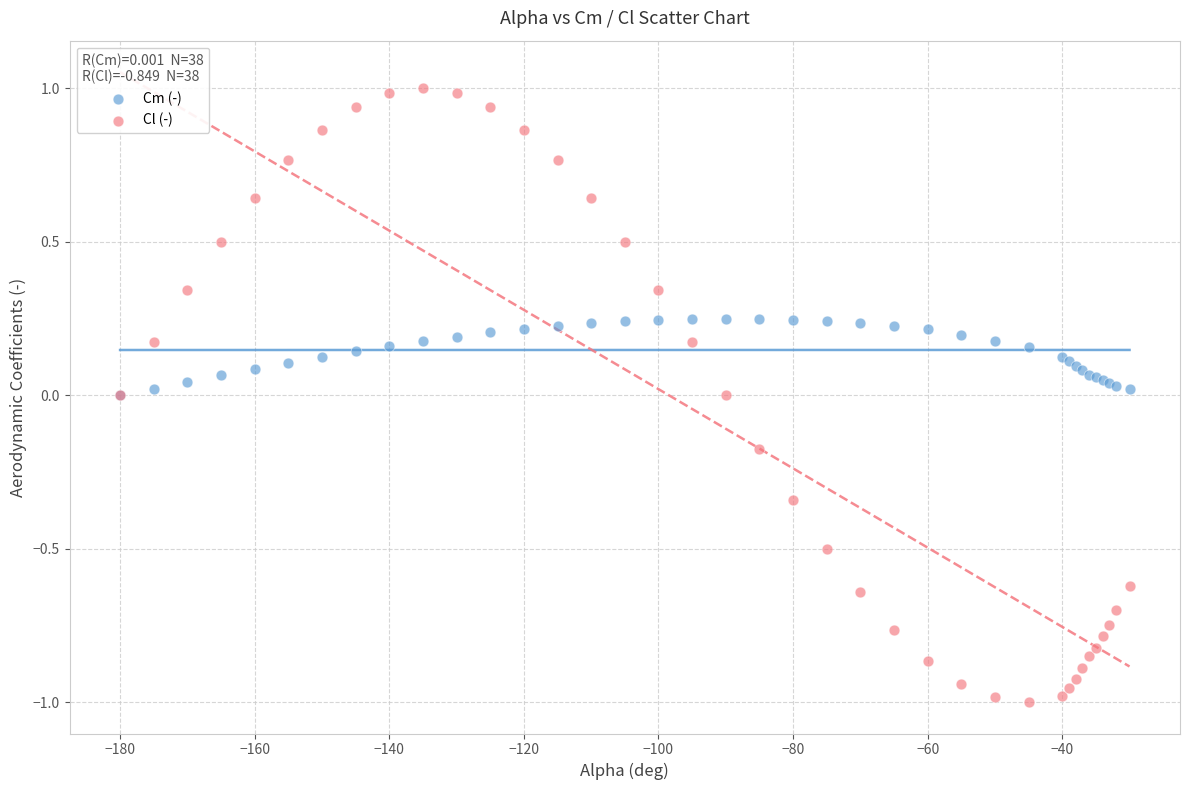

What are all the series names shown in the legend?

Cm (-), Cl (-)